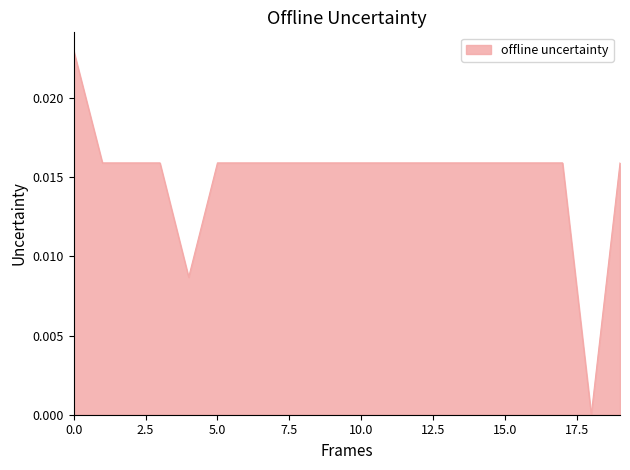

Does the chart have visible grid lines?

No